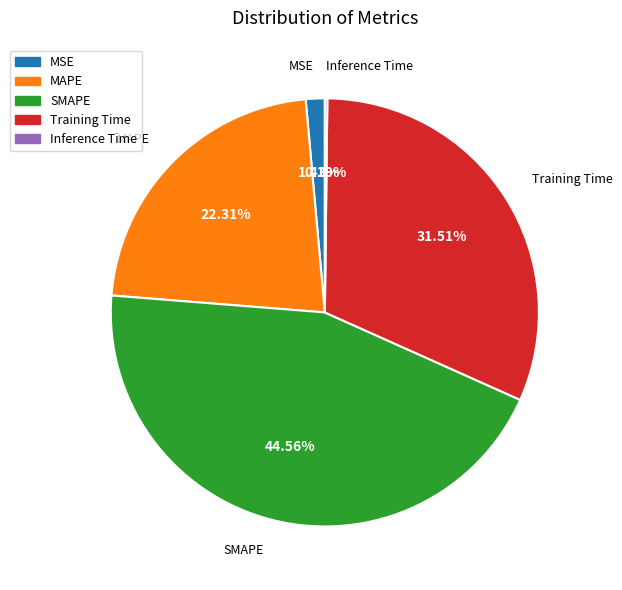

Is there any slice that represents more than half of the pie?

No